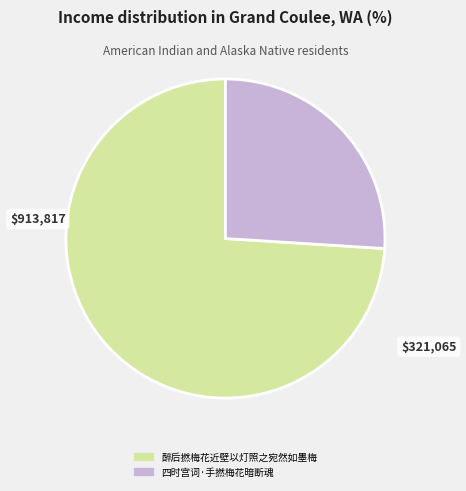

Is 四时宫词·手撚梅花暗断魂 the majority of the pie?

No